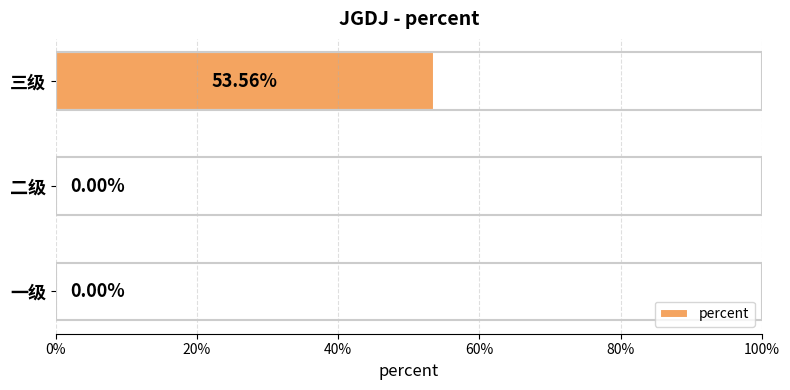

Are the bars horizontal?

Yes